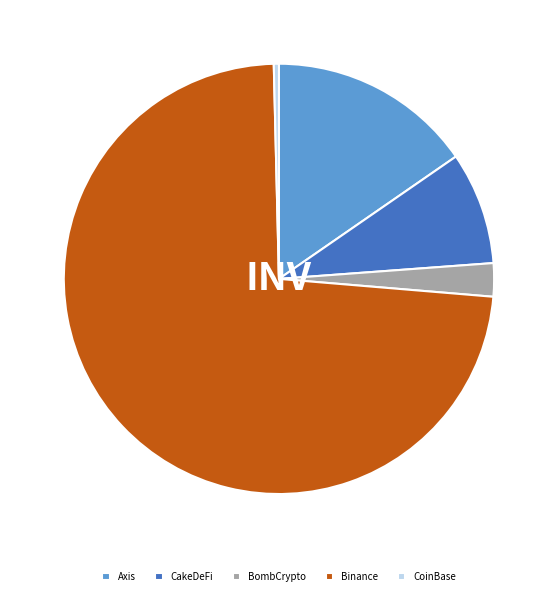

Is there any slice that represents more than half of the pie?

Yes